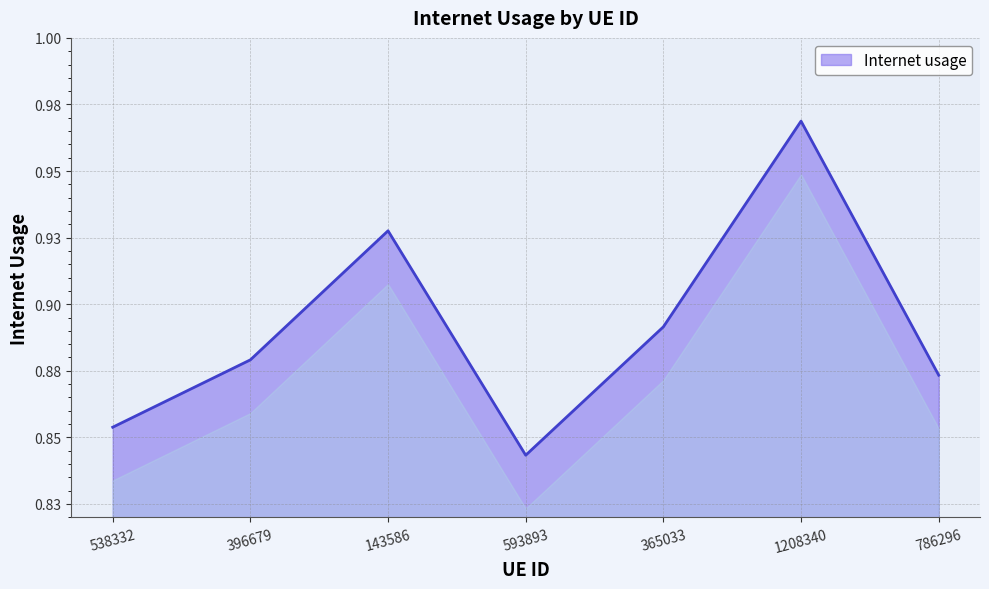

Does the chart have visible grid lines?

Yes